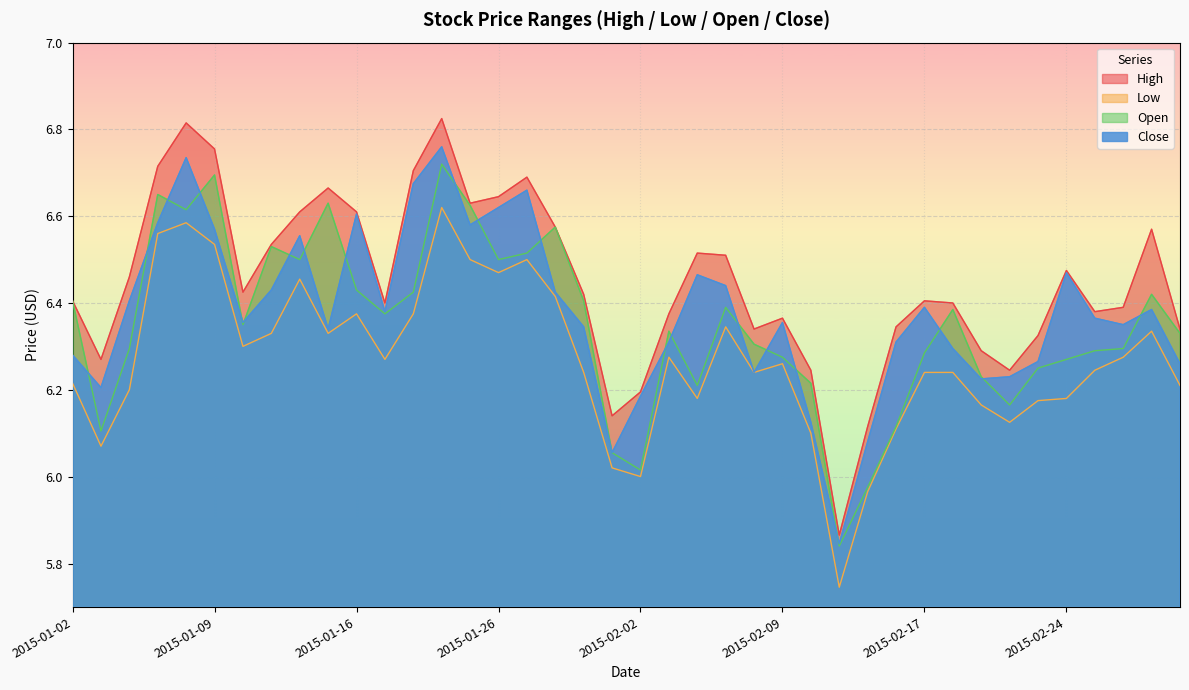

Where does the Close series first go above 6?

2015-01-02